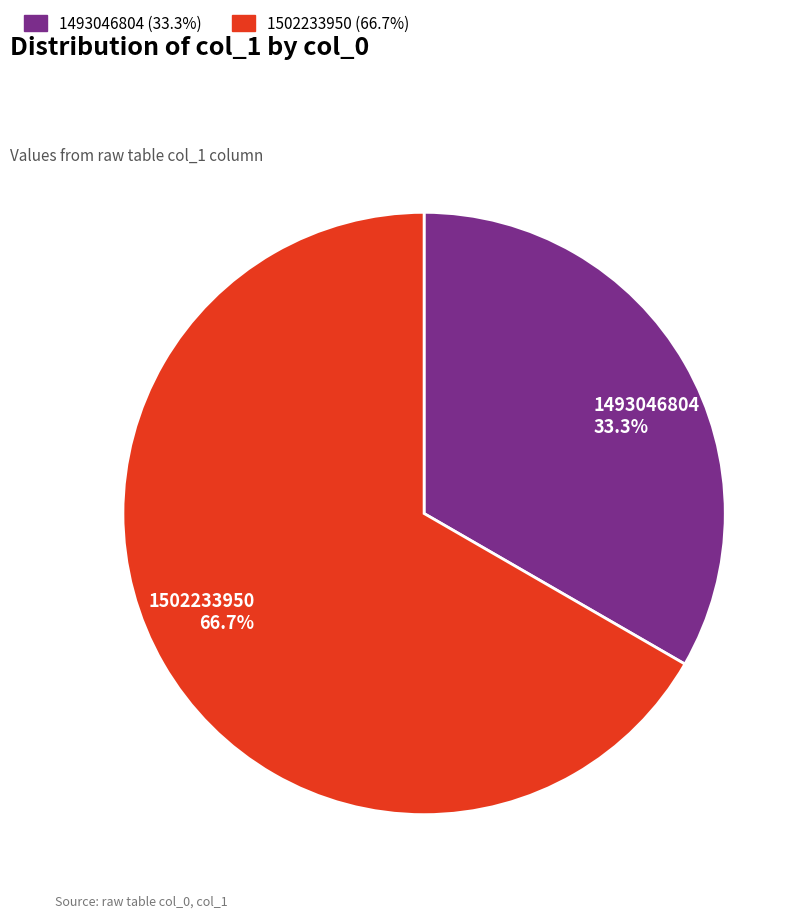

What is the smallest slice in the pie chart?

1493046804 33.3%